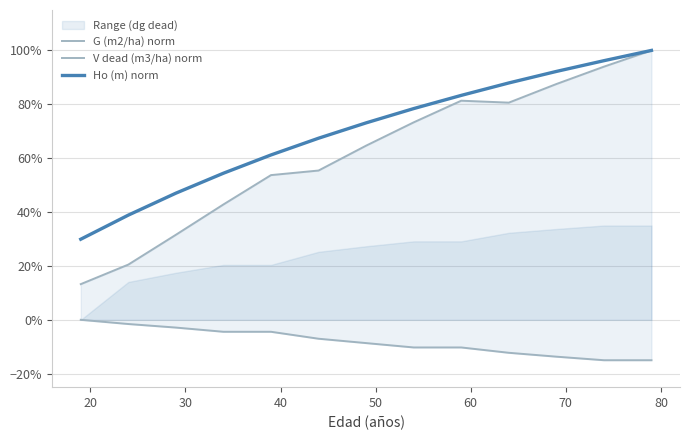

What is the minimum value shown in the chart?

-0.1